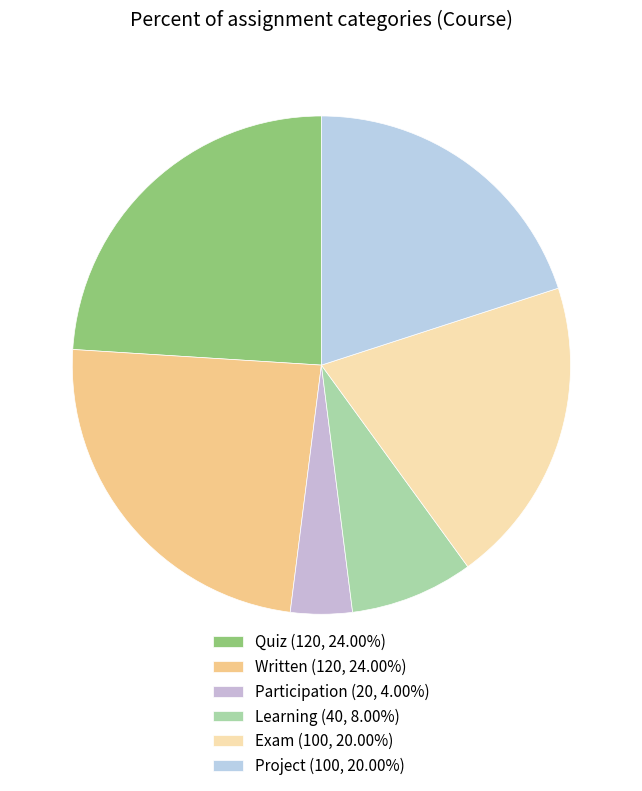

Is there a majority slice in this chart?

No